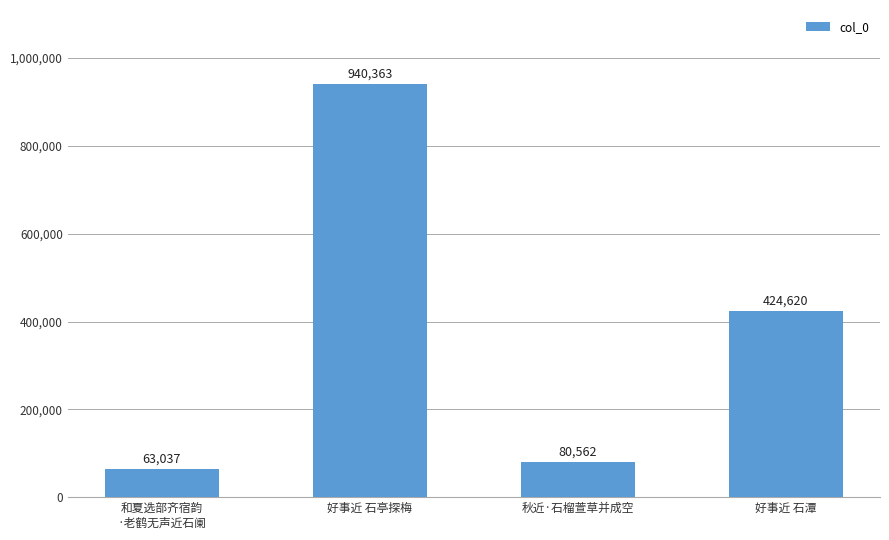

True or false: the data shows 63037 at 和夏选部齐宿韵
·老鹤无声近石阑.

True